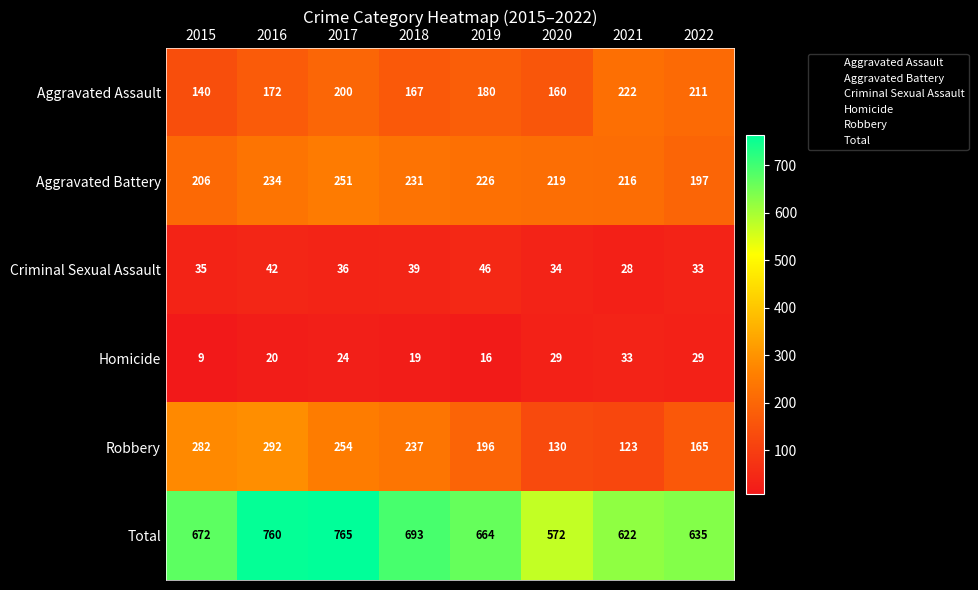

At which category does the chart reach its minimum across all series?

2015